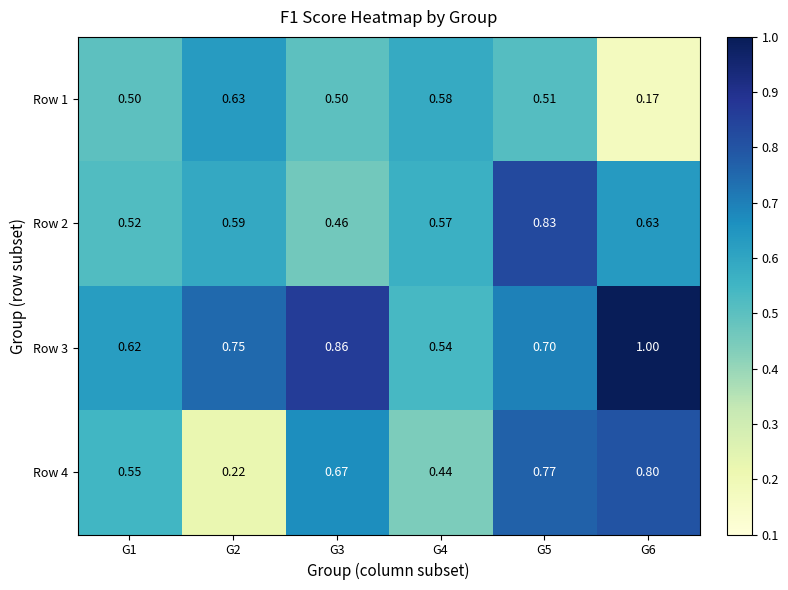

Is the value of Row 3 at G2 greater than the value of Row 2 at G2?

Yes